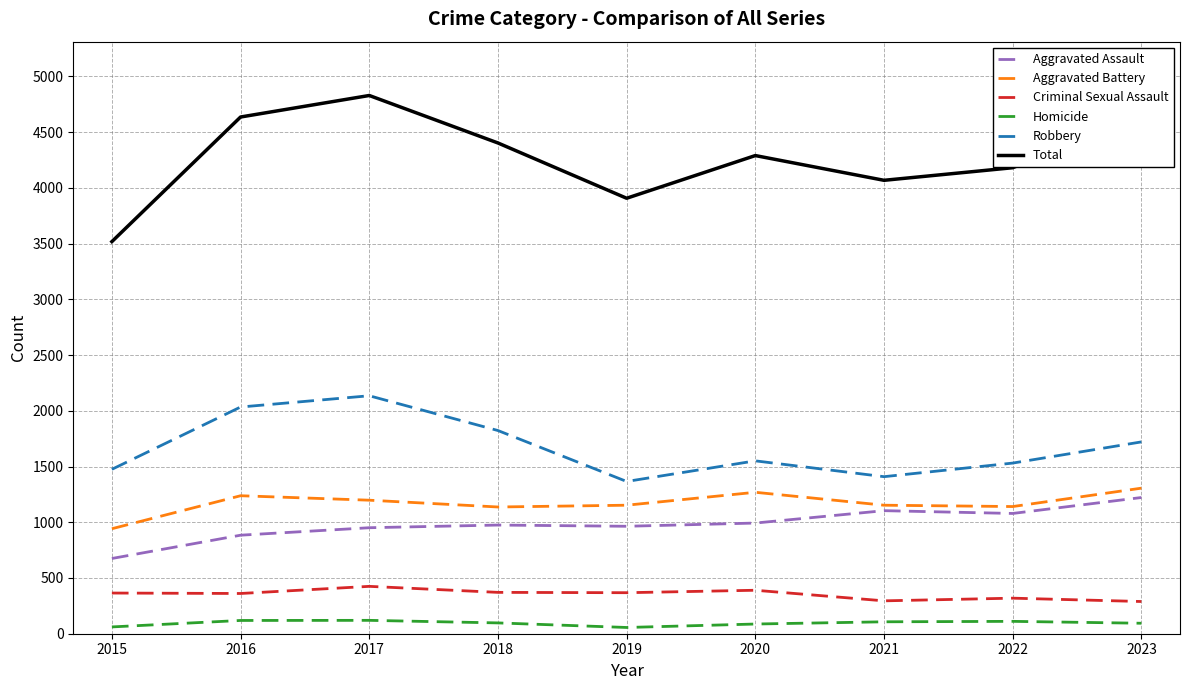

Which series has the largest range (max minus min)?

Total